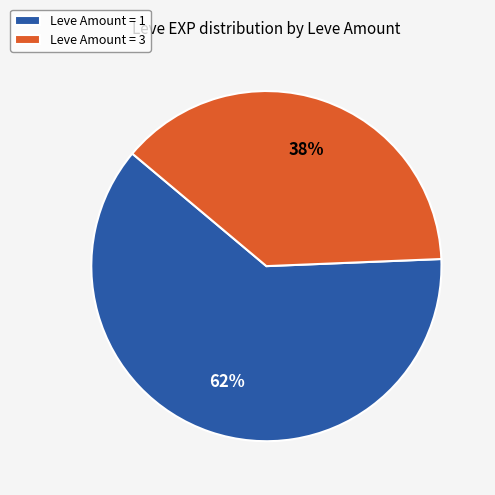

Do Leve Amount = 1 and Leve Amount = 3 together represent more than half of the pie?

Yes